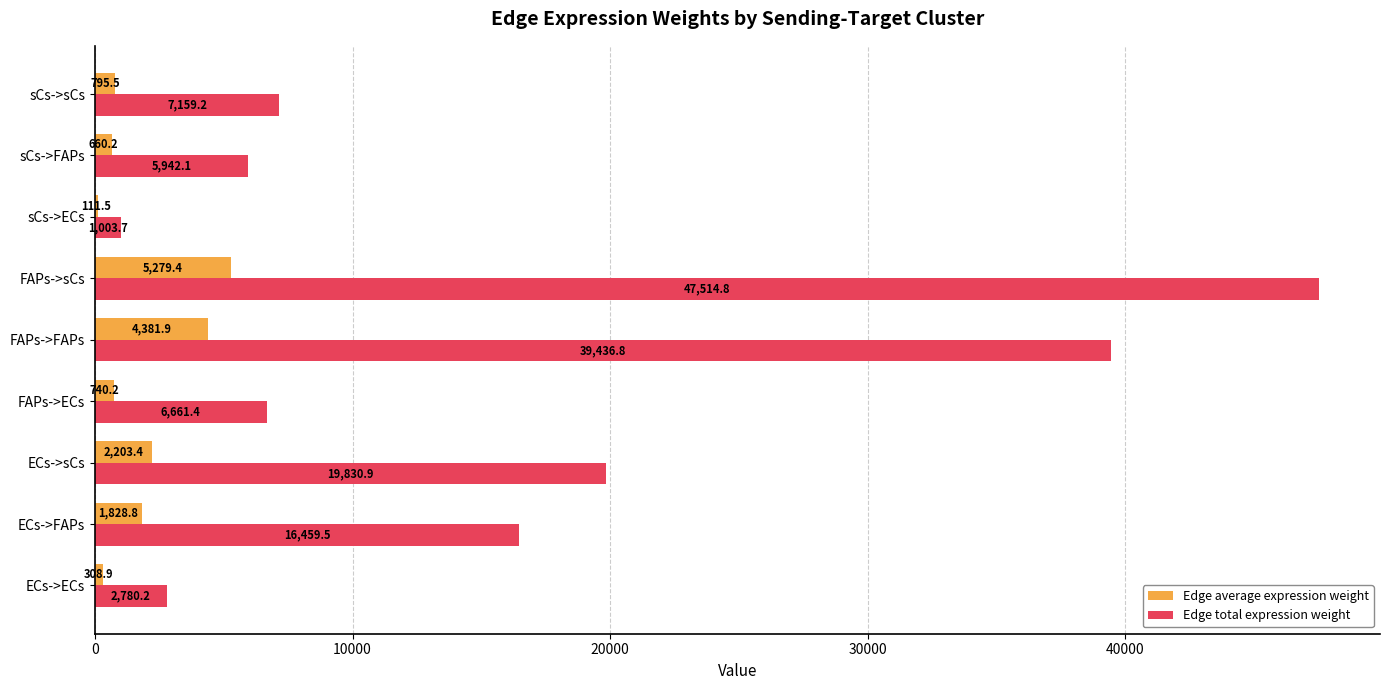

What is the approximate value of Edge total expression weight at FAPs->sCs?

47514.8